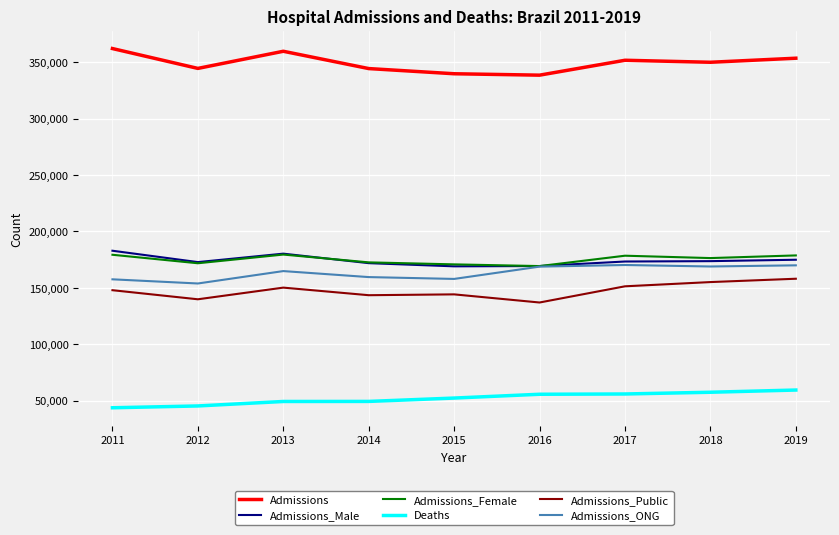

What is the total value across all series at 2019?

1094474